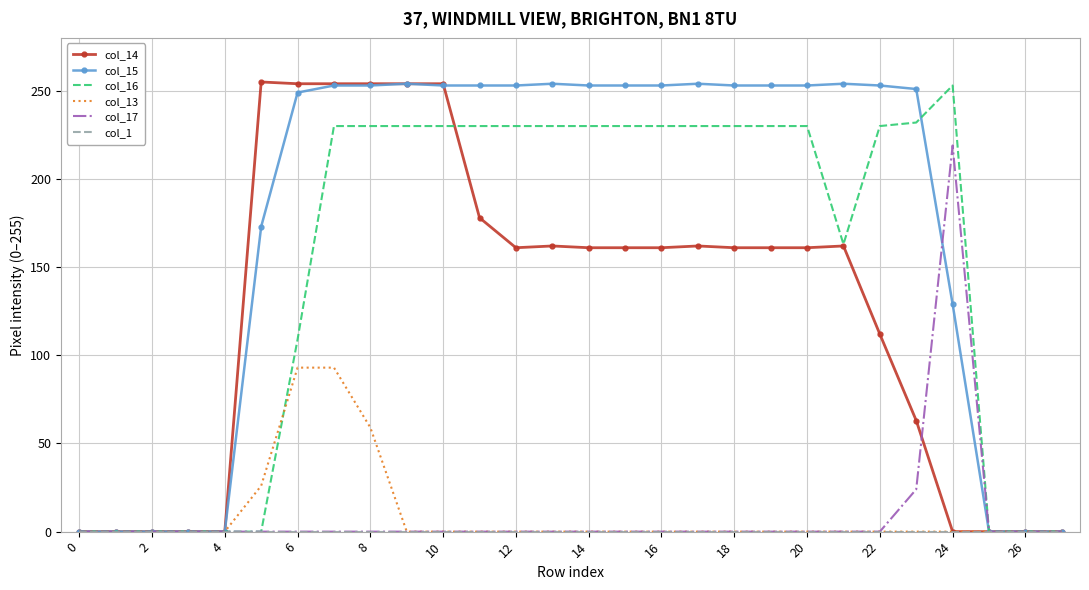

What is the difference between the highest and lowest values at 18?

253